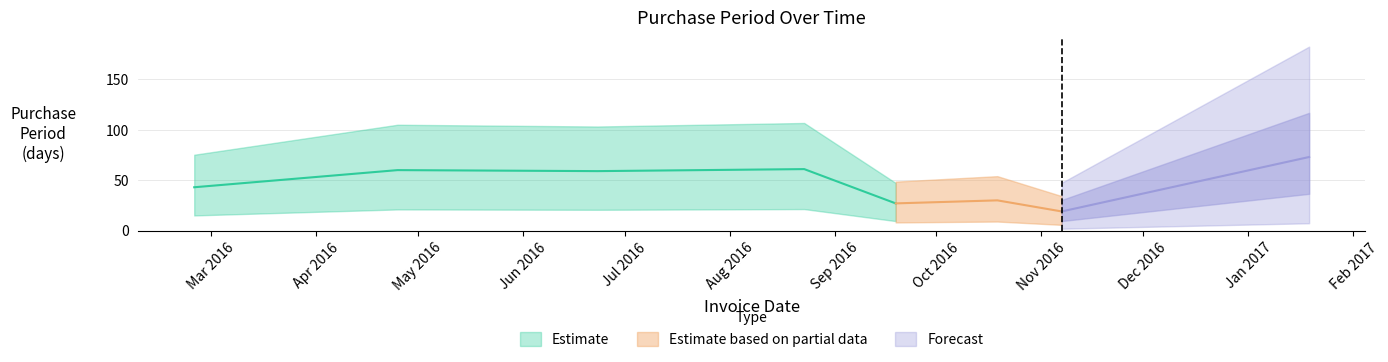

What is the label of the 5th point from the right?

2016-08-23